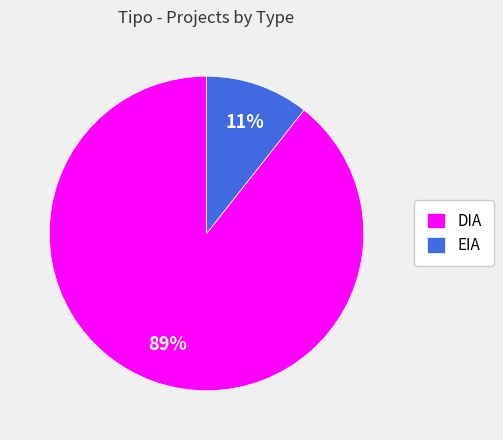

To the nearest percent, what portion does EIA represent?

11%